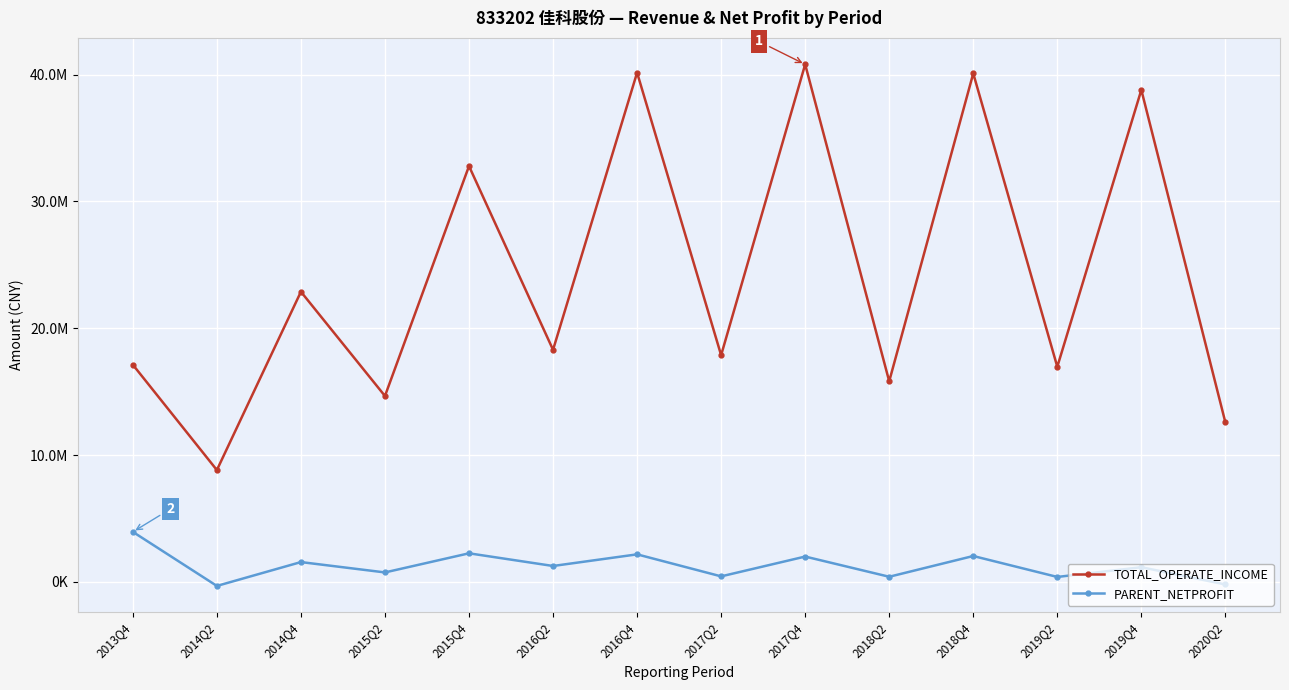

Does the chart have visible grid lines?

Yes